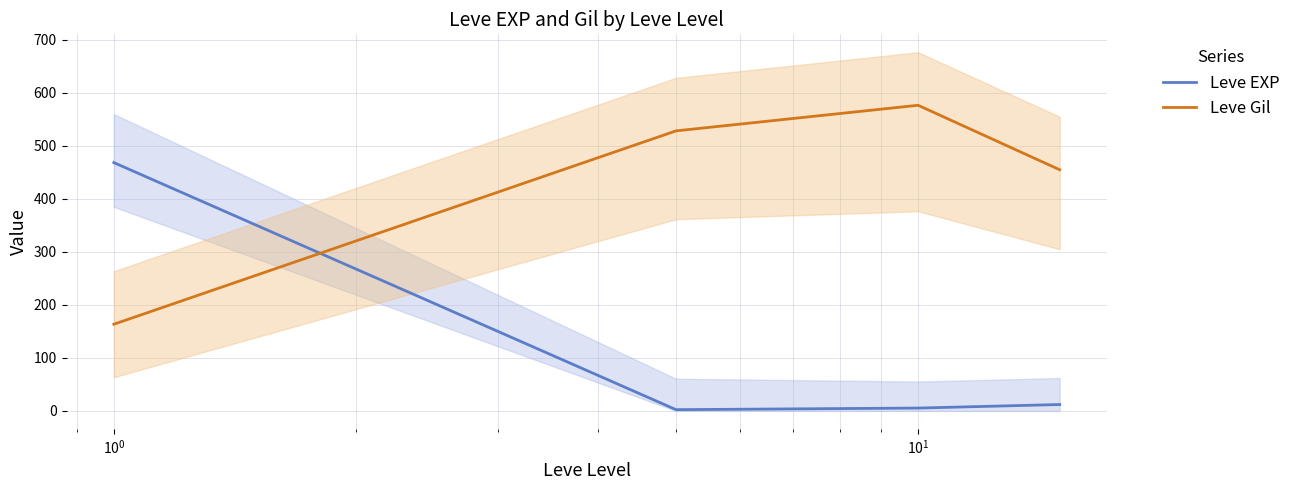

Between $\mathdefault{10^{-2}}$ and $\mathdefault{10^{-1}}$, which series saw the biggest shift?

Leve EXP